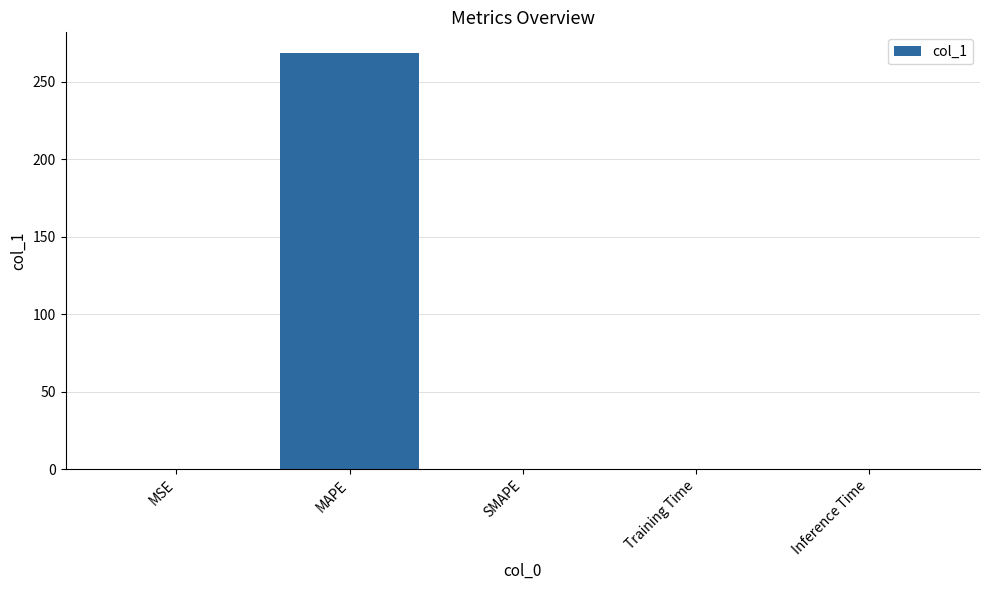

What is the greatest value displayed?

268.6